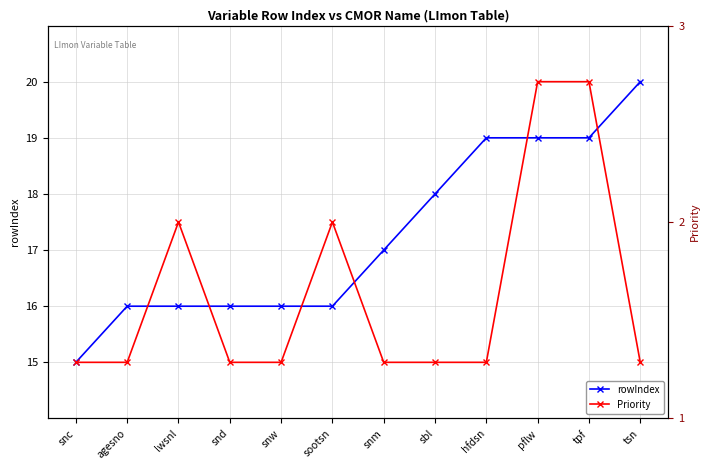

The value of Priority at pflw is 27.0. True or false?

False